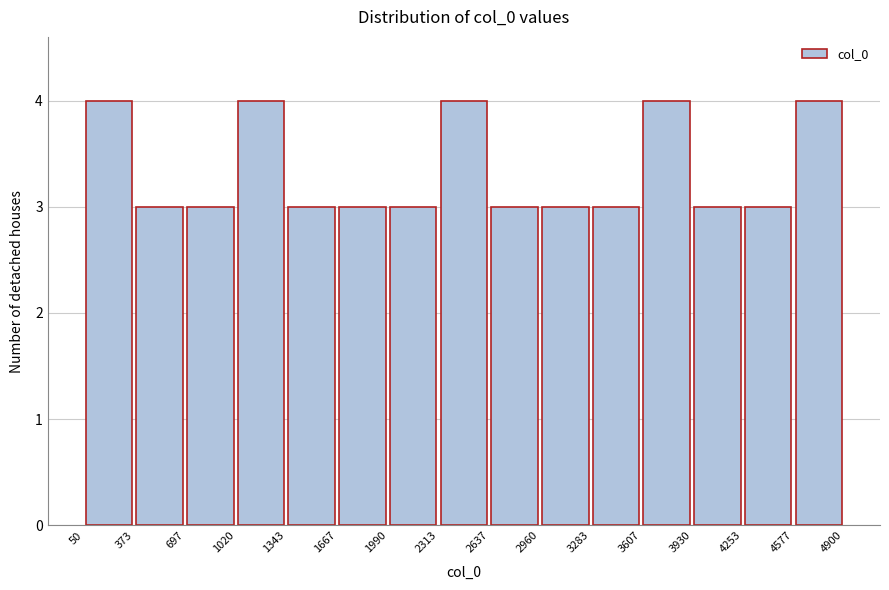

How tall is the bar that spans 1343 to 1667 on the x-axis? The values are not printed on the chart, so give them approximately, as read against the axis.

3